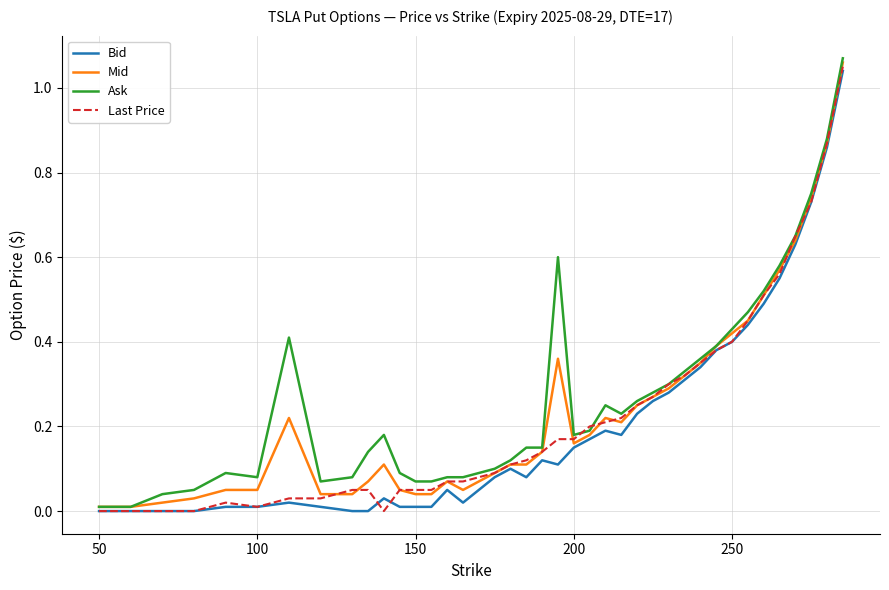

How many interior local valleys does the Last Price series have?

2